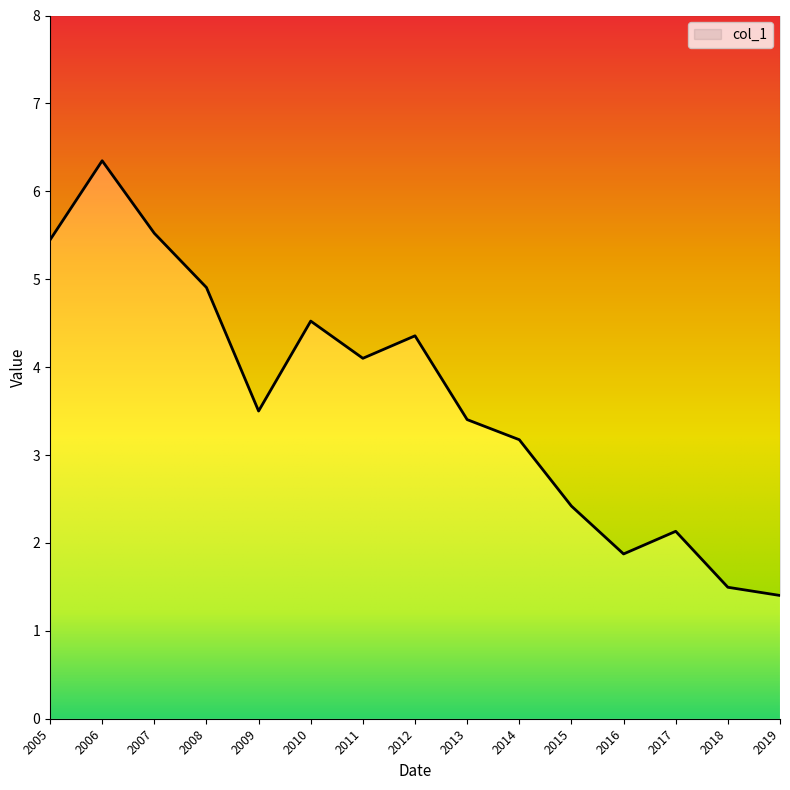

Read the value at 2017.

2.1